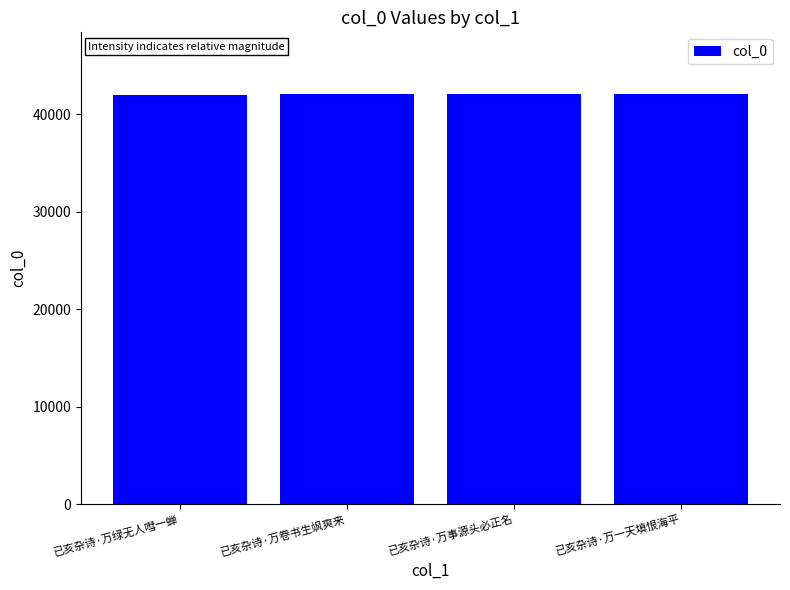

How many values are below 42092?

2